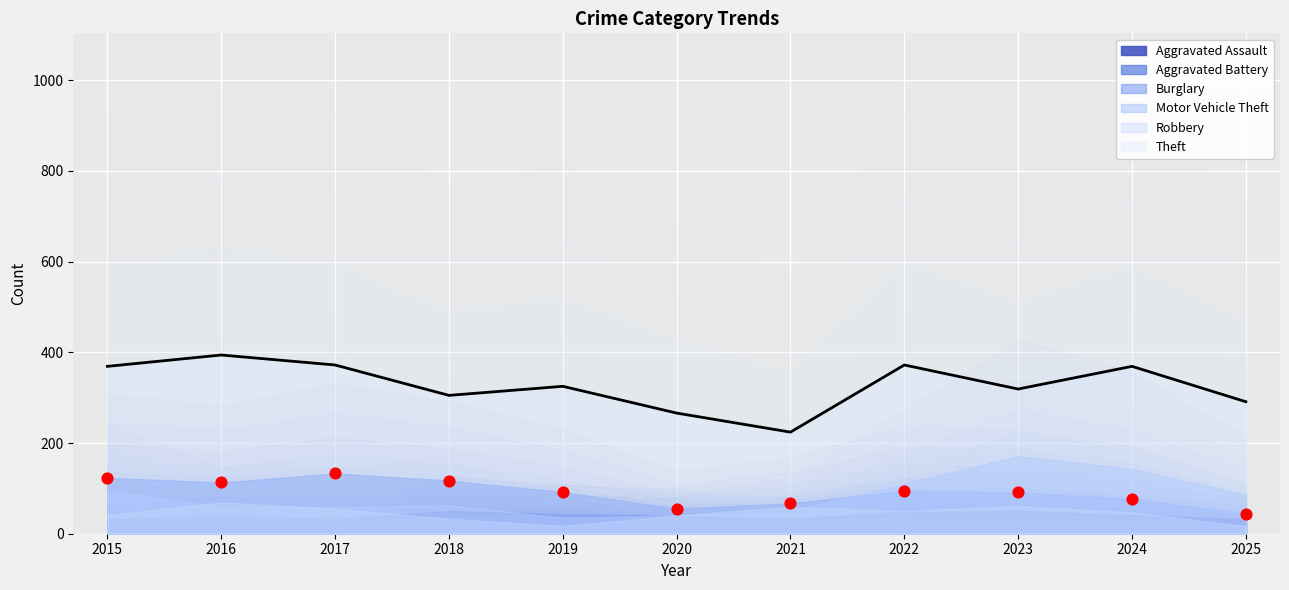

Which series reaches the maximum Y coordinate?

Theft